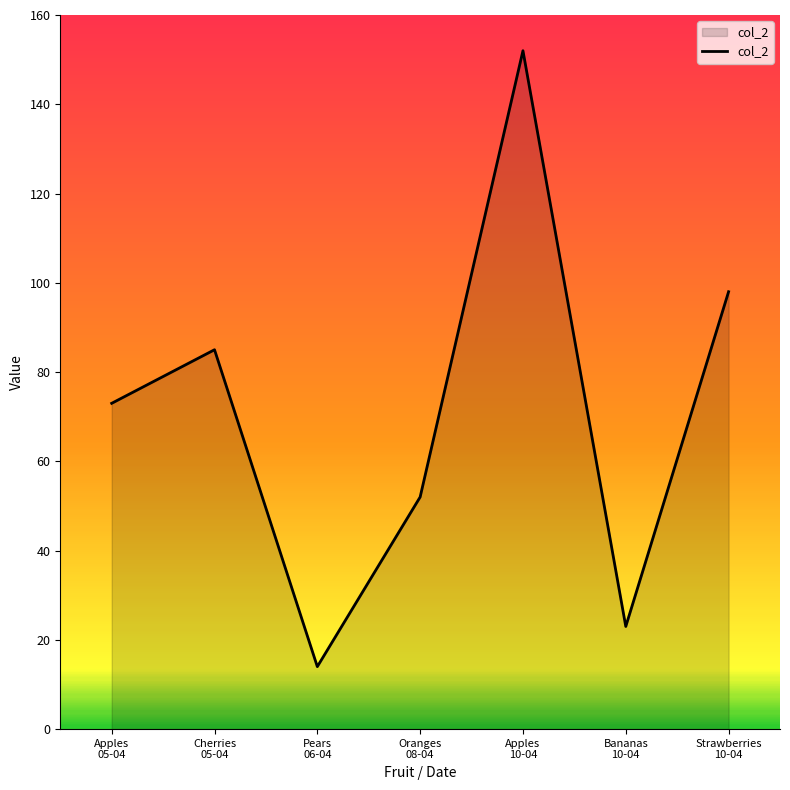

List the labels in order of value, smallest first.

Pears
06-04, Bananas
10-04, Oranges
08-04, Apples
05-04, Cherries
05-04, Strawberries
10-04, Apples
10-04